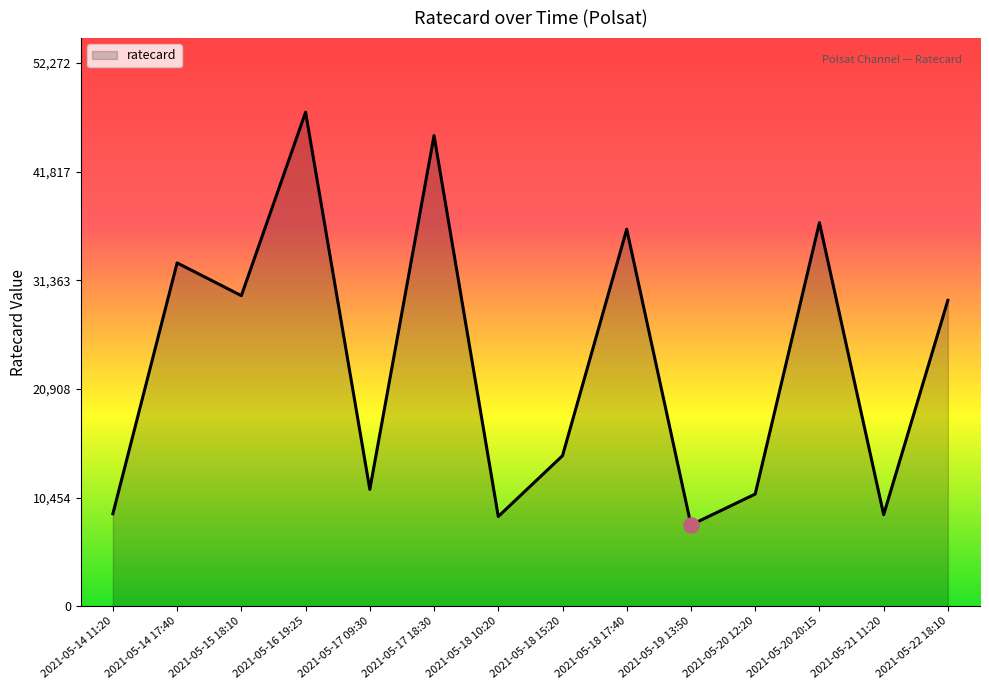

Approximately how many times larger is the value at 2021-05-17 18:30 compared to 2021-05-20 20:15?

1.2